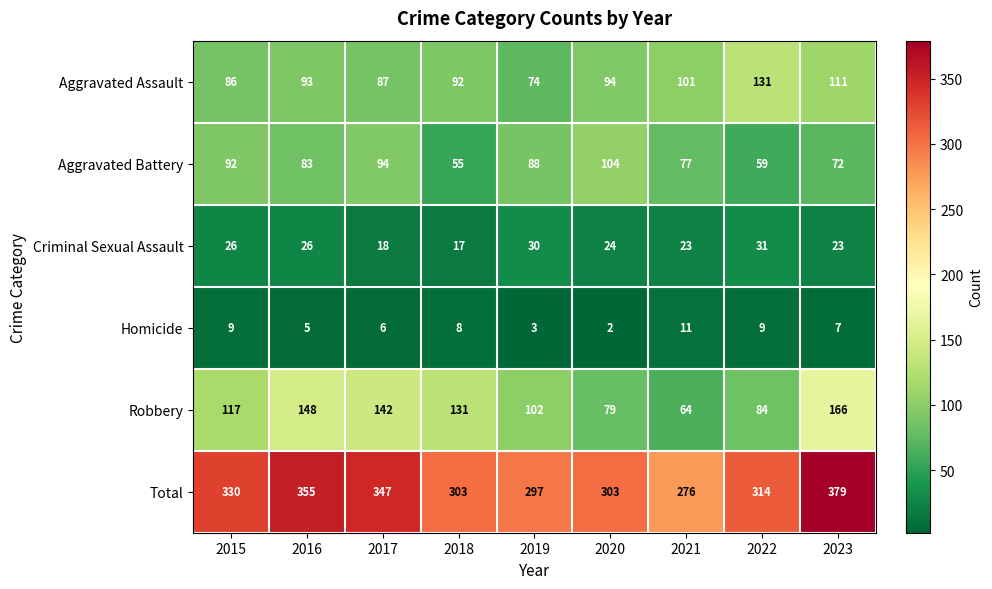

The value of Robbery at 2022 is 84. True or false?

True